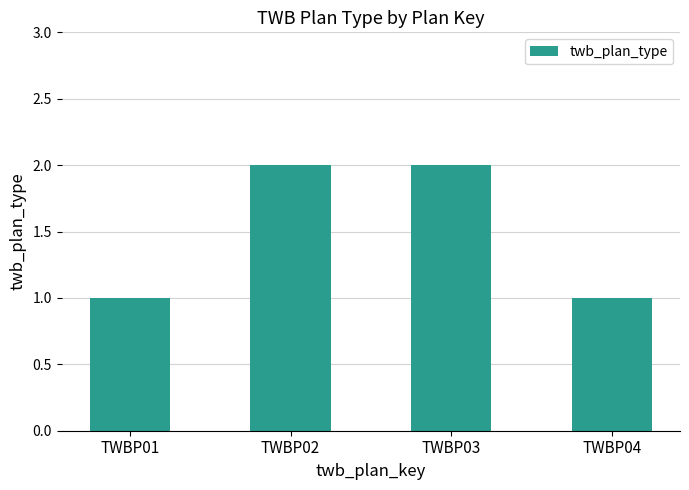

What is the sum of all values?

6